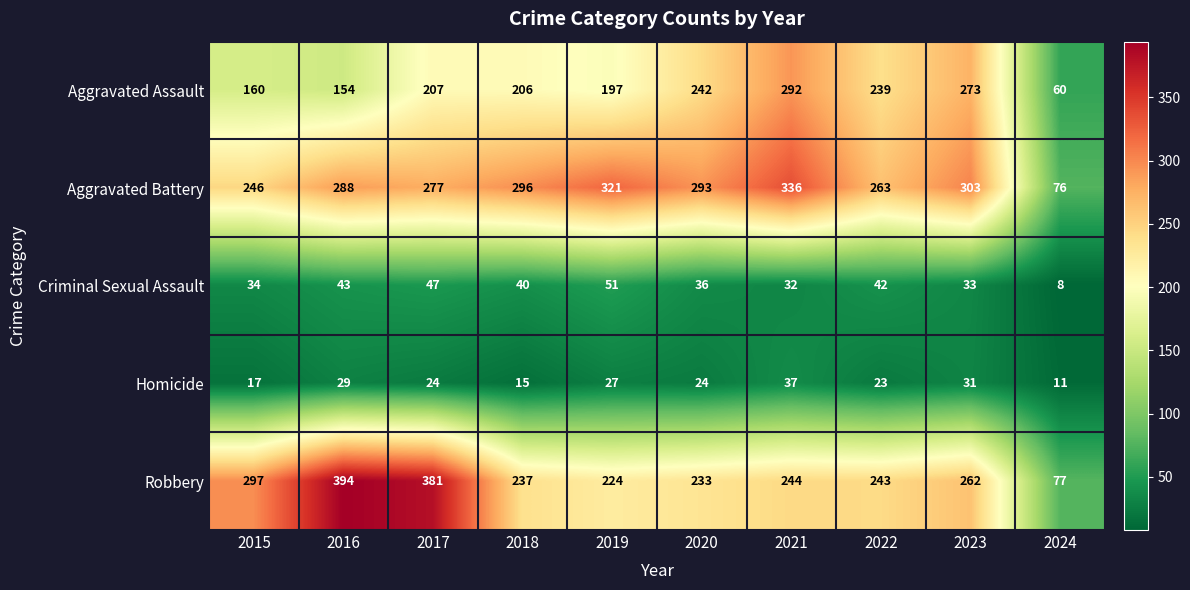

What is the approximate value of Aggravated Assault at 2024, to the nearest 50?

50